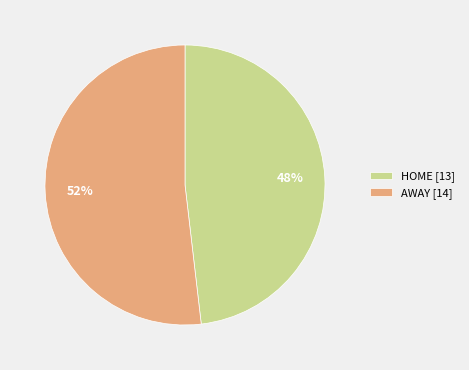

Between HOME [13] and AWAY [14], which is larger?

AWAY [14]